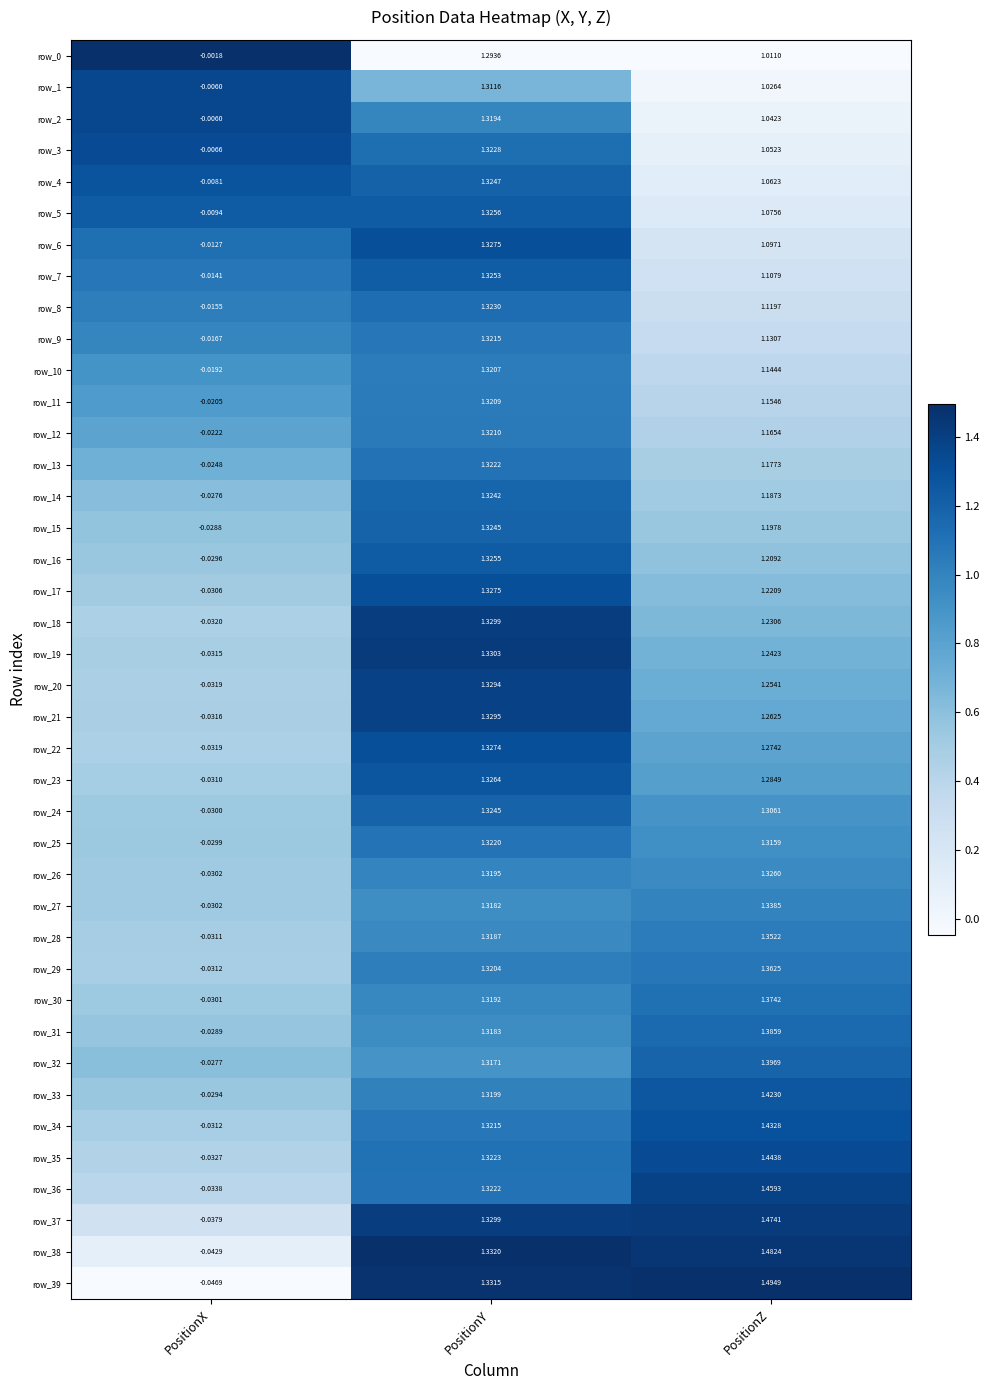

At which label does row_33 reach its peak?

PositionZ